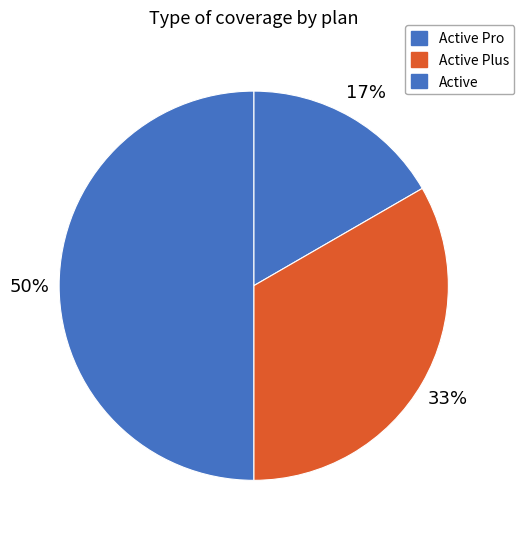

Rank the categories by value from lowest to highest.

Active Pro, Active Plus, Active